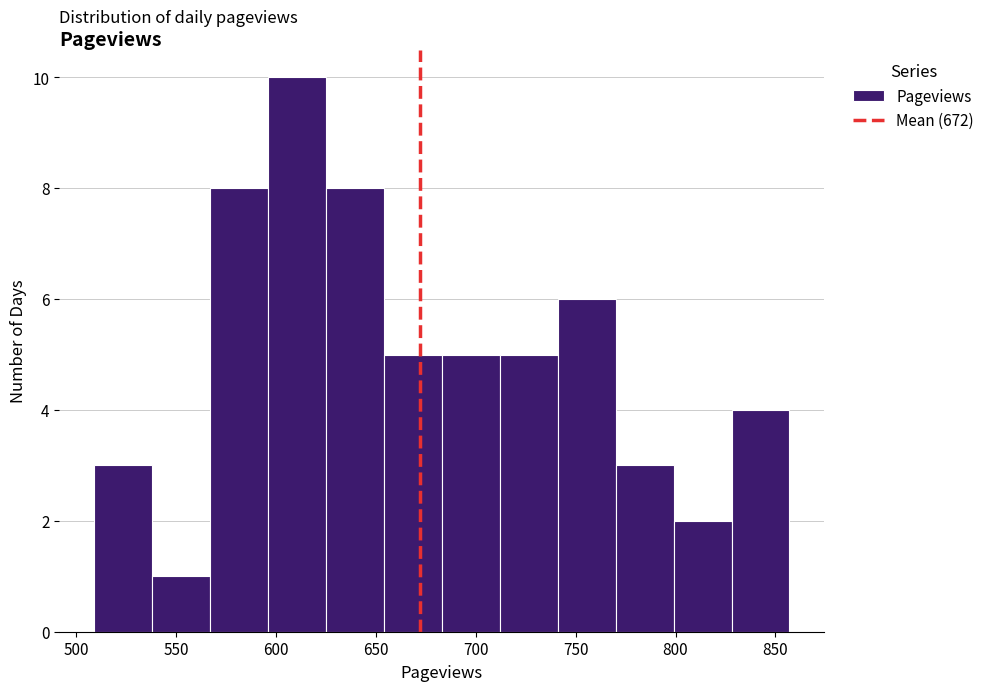

Over which range of the x-axis is the bar tallest?

596 to 625